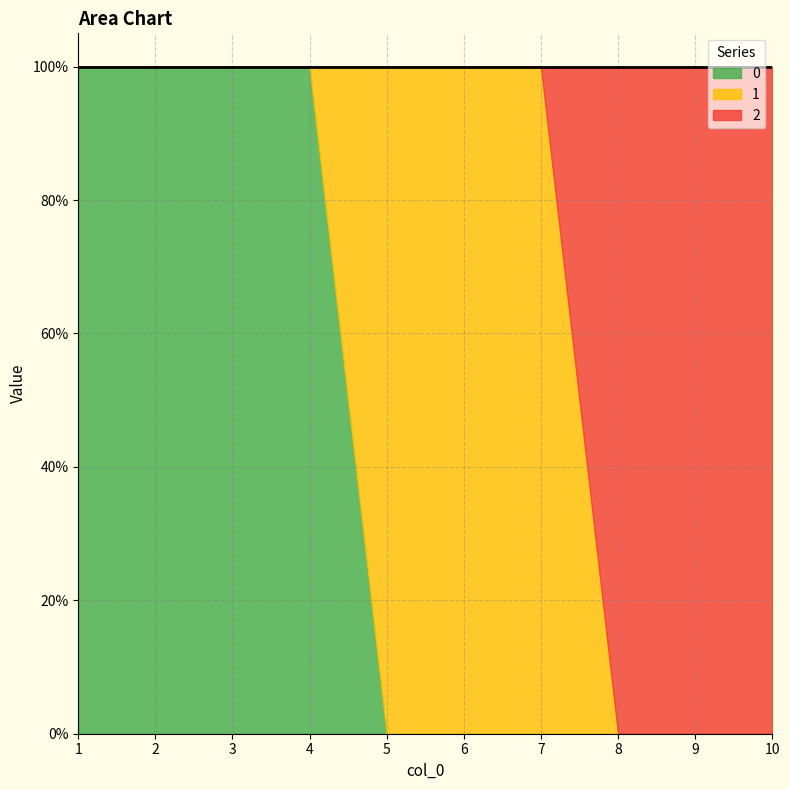

How many times do 1 and 2 cross each other?

1